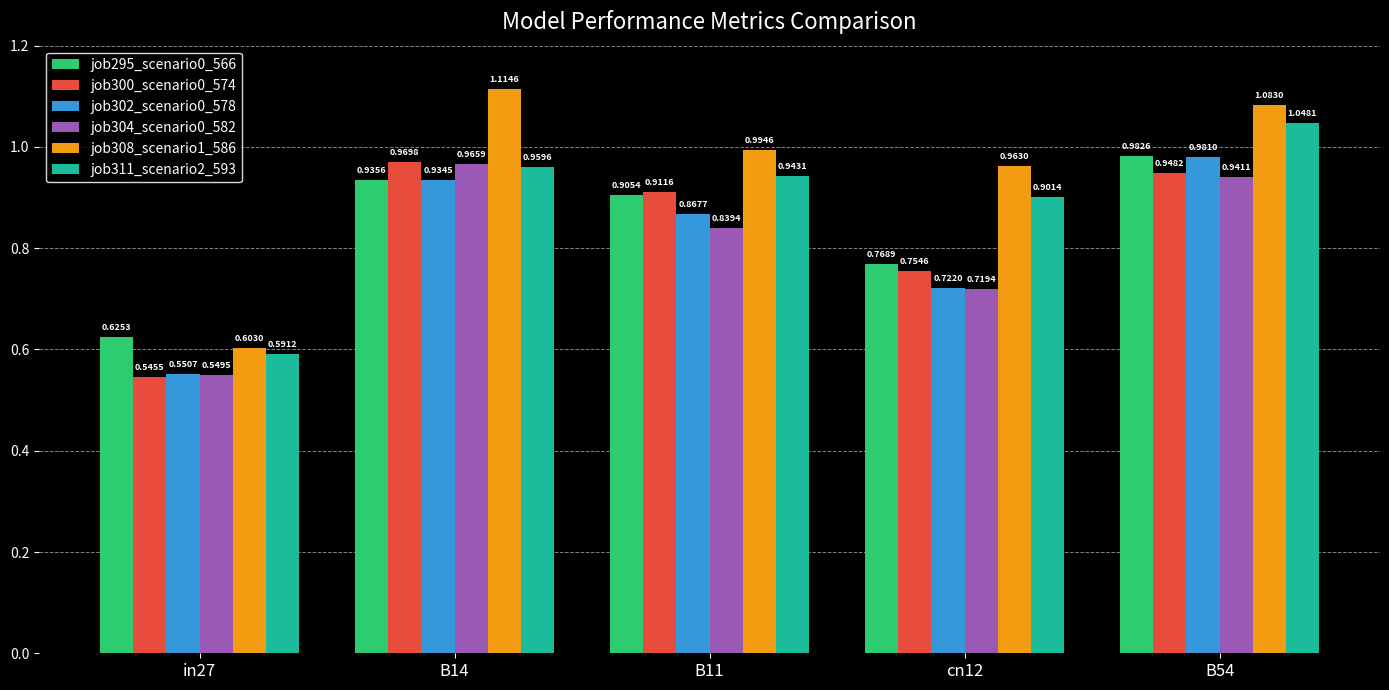

At cn12, list the series in order from largest to smallest.

job308_scenario1_586, job311_scenario2_593, job295_scenario0_566, job300_scenario0_574, job302_scenario0_578, job304_scenario0_582